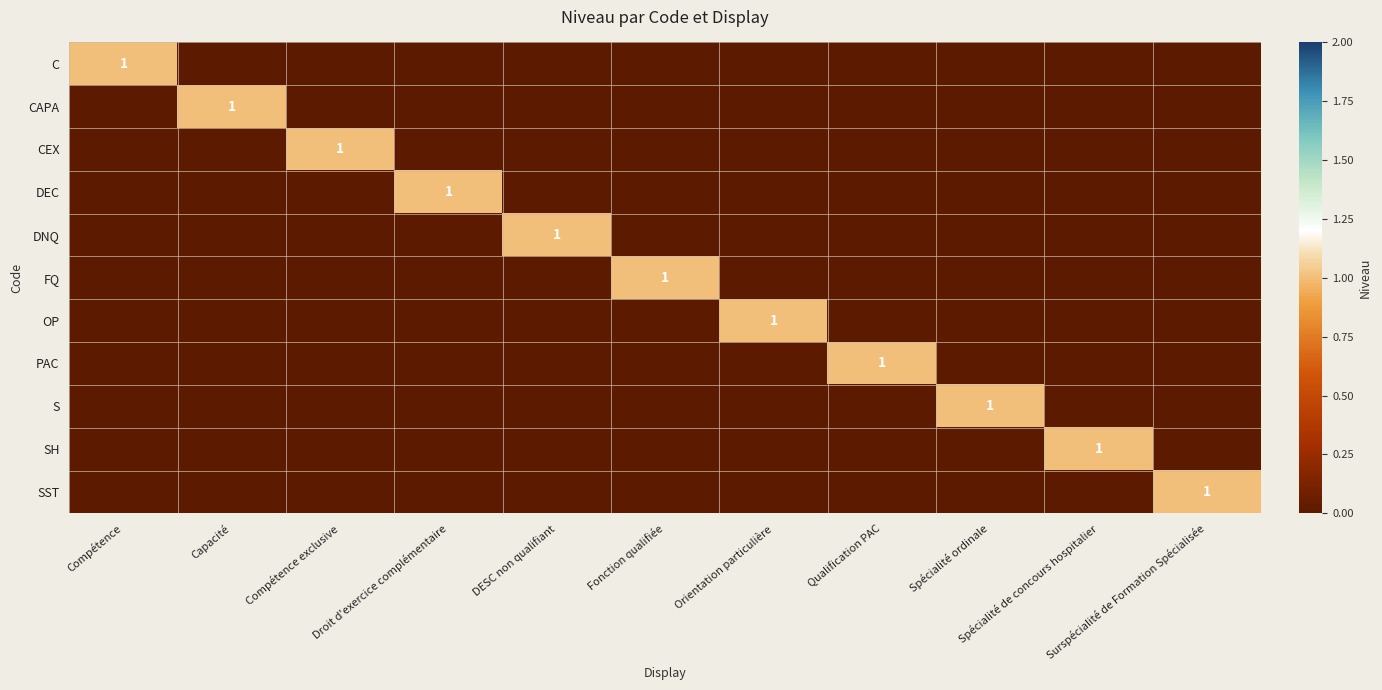

At which category is the sum across all series the highest?

Compétence